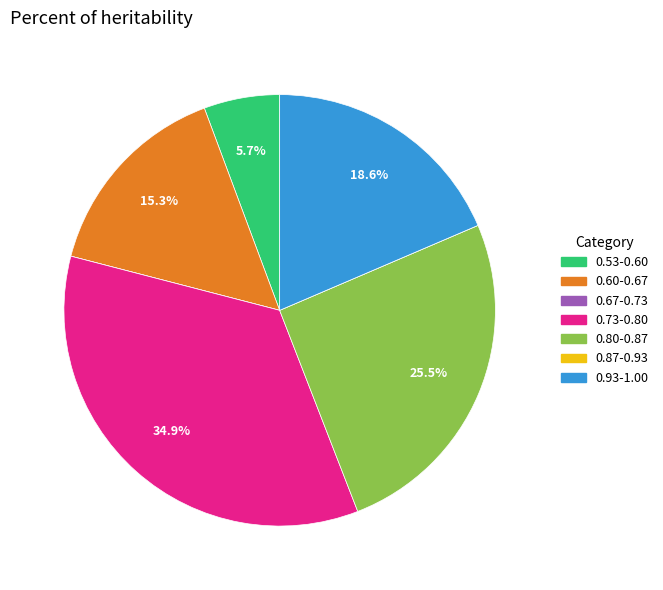

Does any single category account for the majority?

No